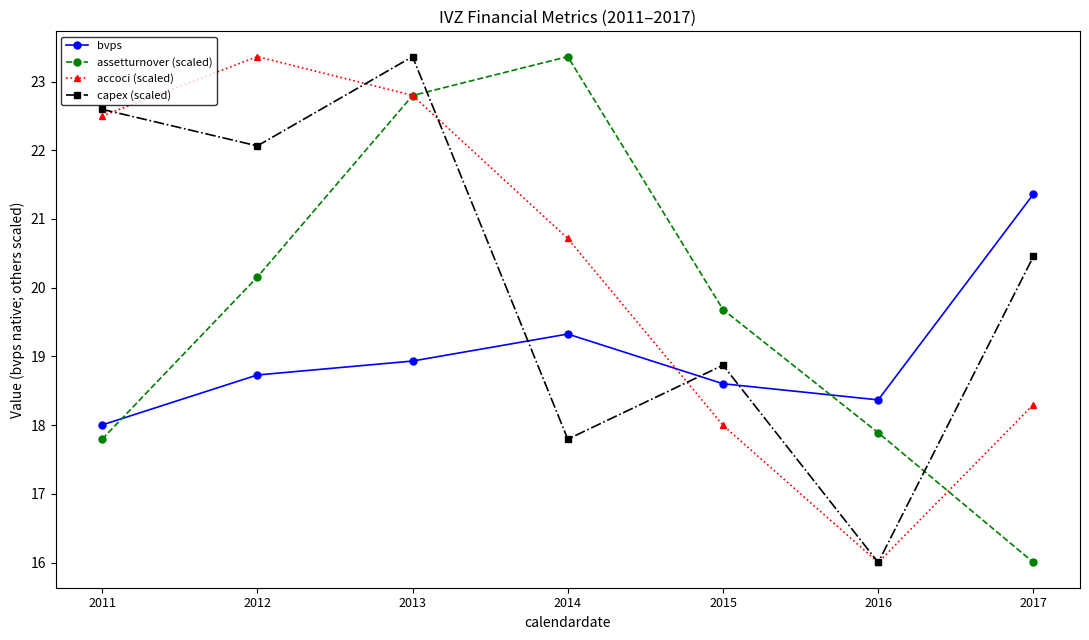

Reading left to right, transcribe all the data shown in this chart.

bvps: 18.0	18.7	18.9	19.3	18.6	18.4	21.4
assetturnover (scaled): 17.8	20.2	22.8	23.4	19.7	17.9	16.0
accoci (scaled): 22.5	23.4	22.8	20.7	18.0	16.0	18.3
capex (scaled): 22.6	22.1	23.4	17.8	18.9	16.0	20.5